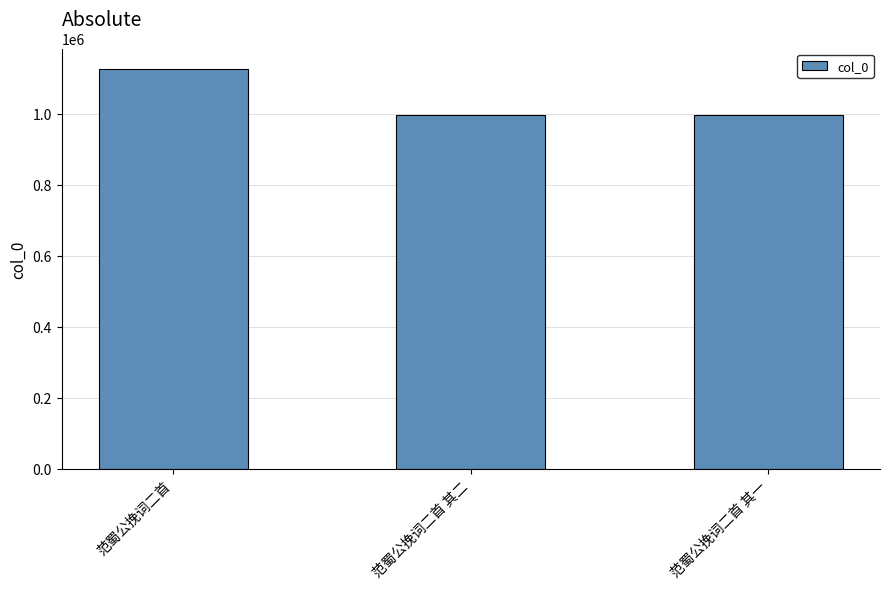

True or false: the data shows 402370 at 范蜀公挽词二首.

False